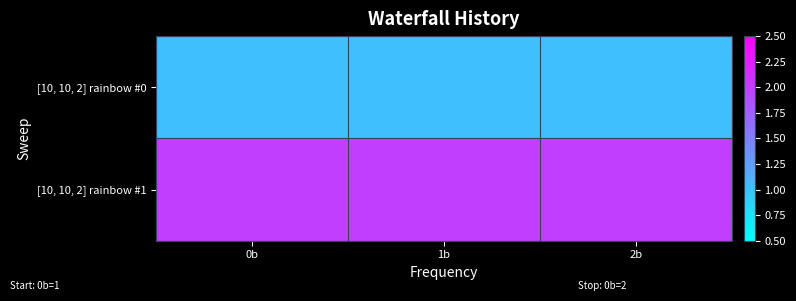

List the series in order of their peak value, lowest first.

[10, 10, 2] rainbow #0, [10, 10, 2] rainbow #1